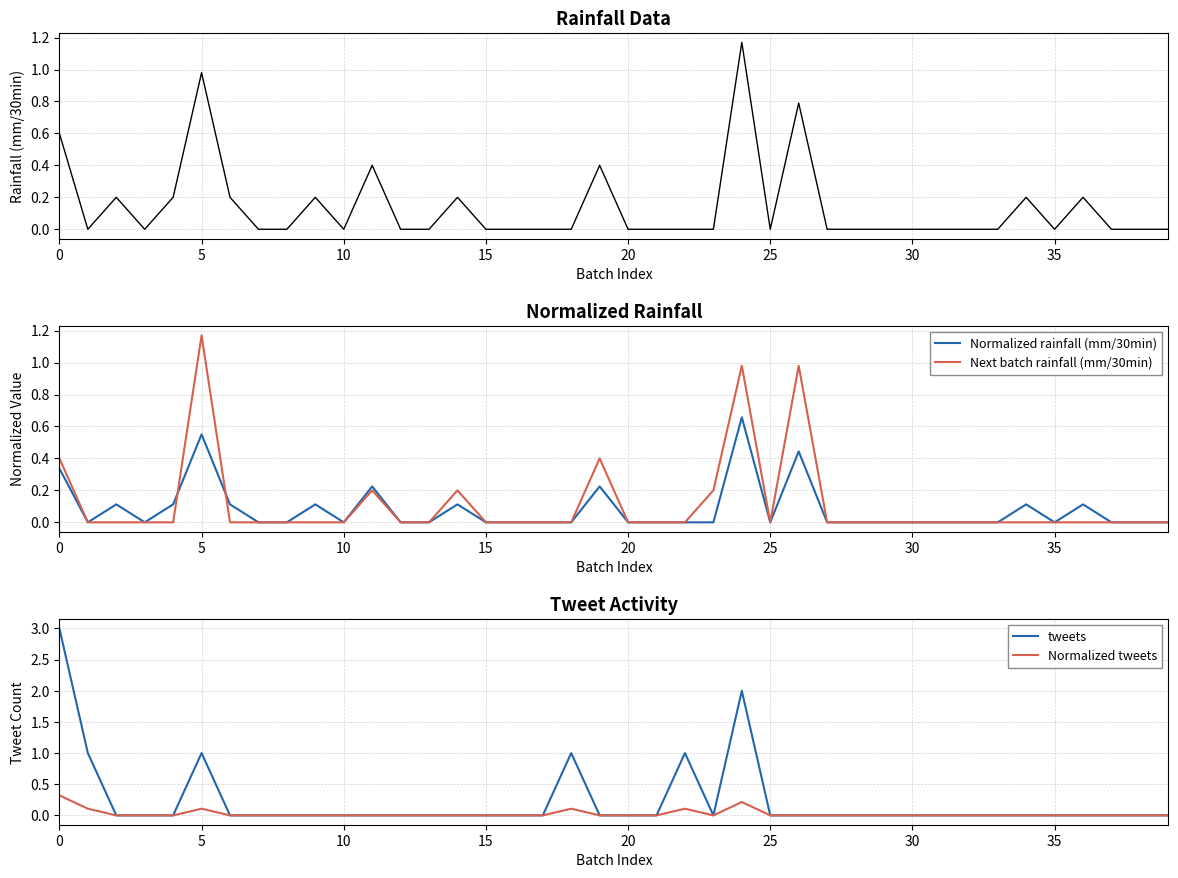

How many values in Normalized rainfall (mm/30min) are above zero?

13